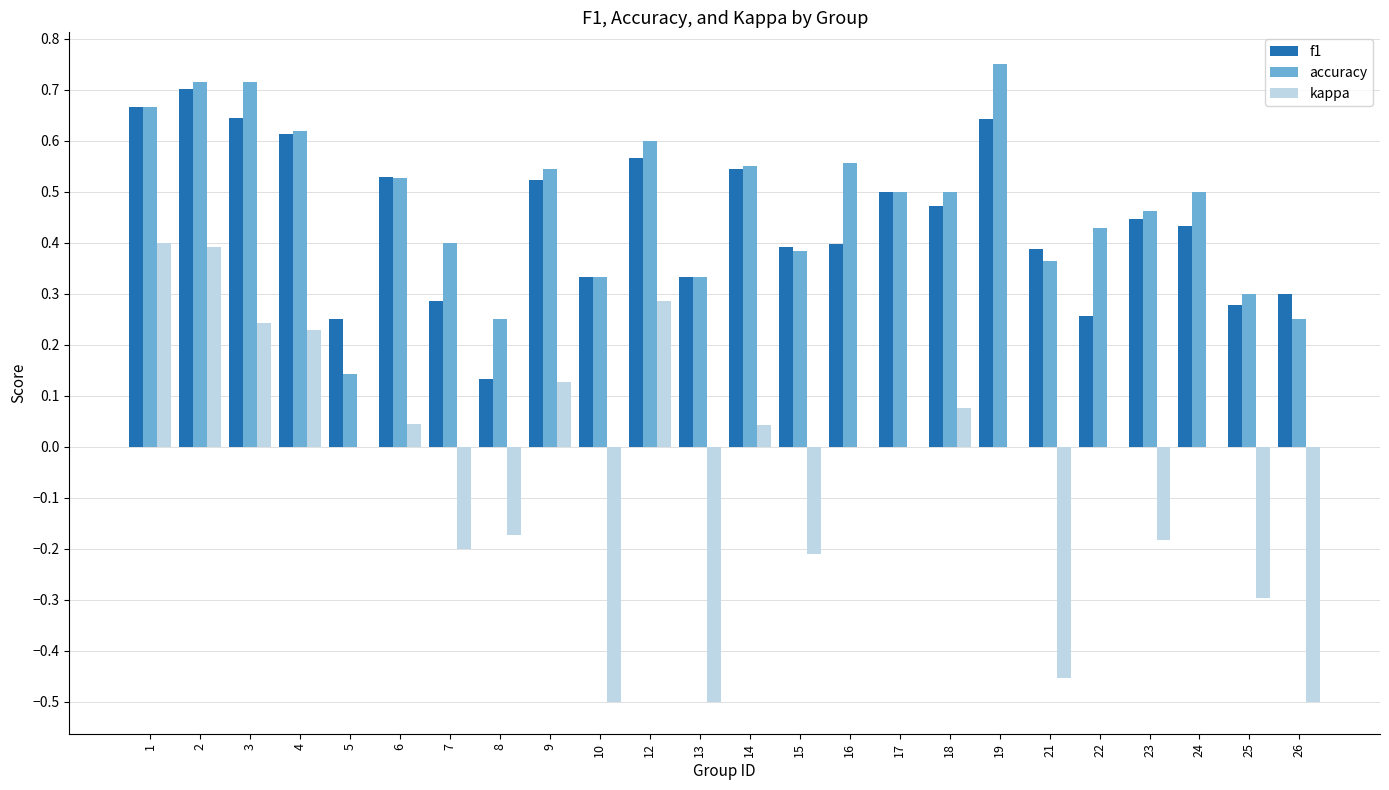

True or false: accuracy has a value of 0.5 at 25.

False